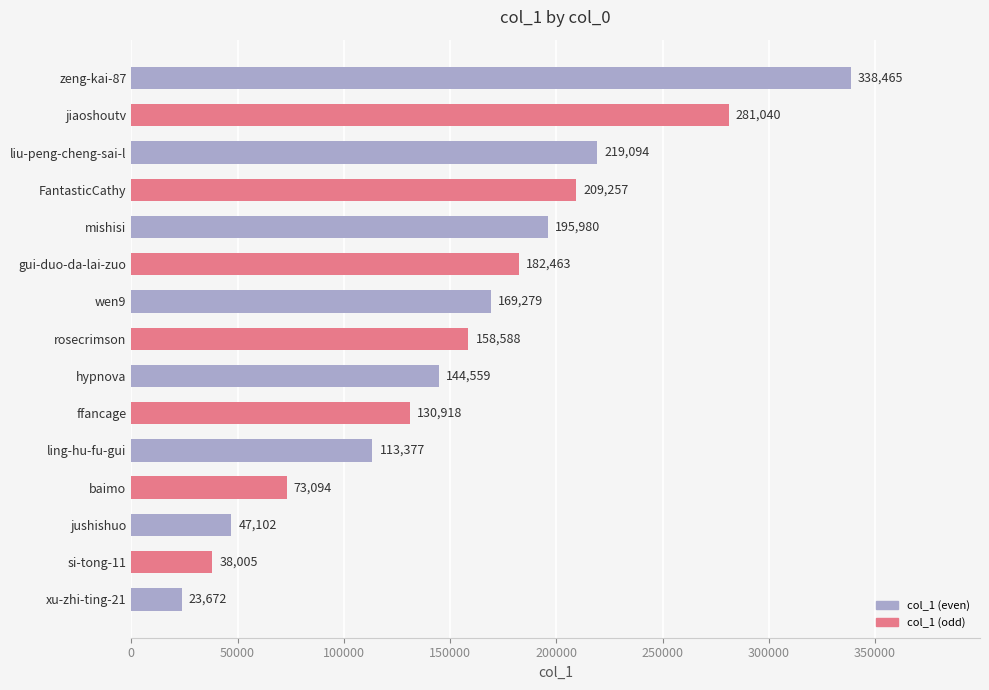

Reading top to bottom, transcribe all the data shown in this chart.

zeng-kai-87=338465	jiaoshoutv=281040	liu-peng-cheng-sai-l=219094	FantasticCathy=209257	mishisi=195980	gui-duo-da-lai-zuo=182463	wen9=169279	rosecrimson=158588	hypnova=144559	ffancage=130918	ling-hu-fu-gui=113377	baimo=73094	jushishuo=47102	si-tong-11=38005	xu-zhi-ting-21=23672